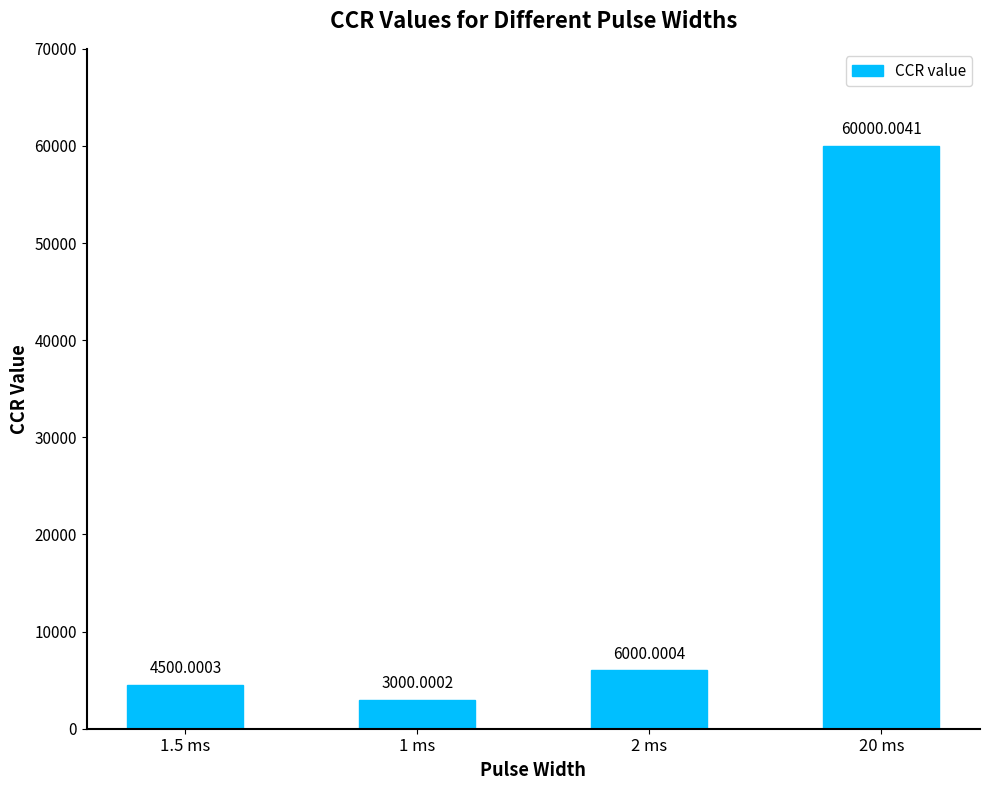

How many series are shown in this chart?

1